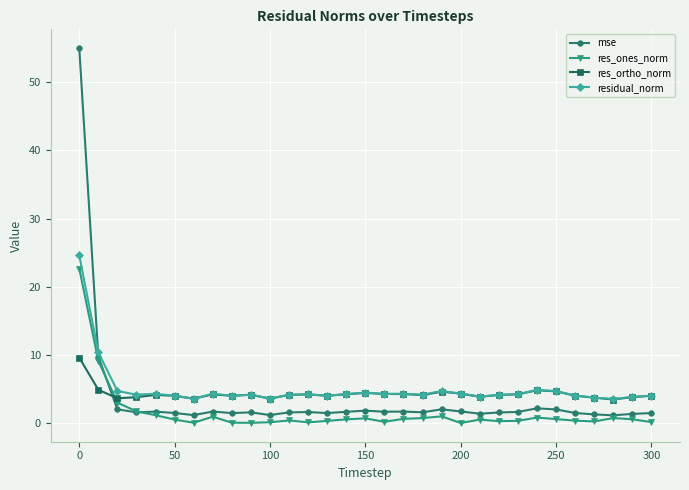

What is the maximum value shown in the chart?

55.0